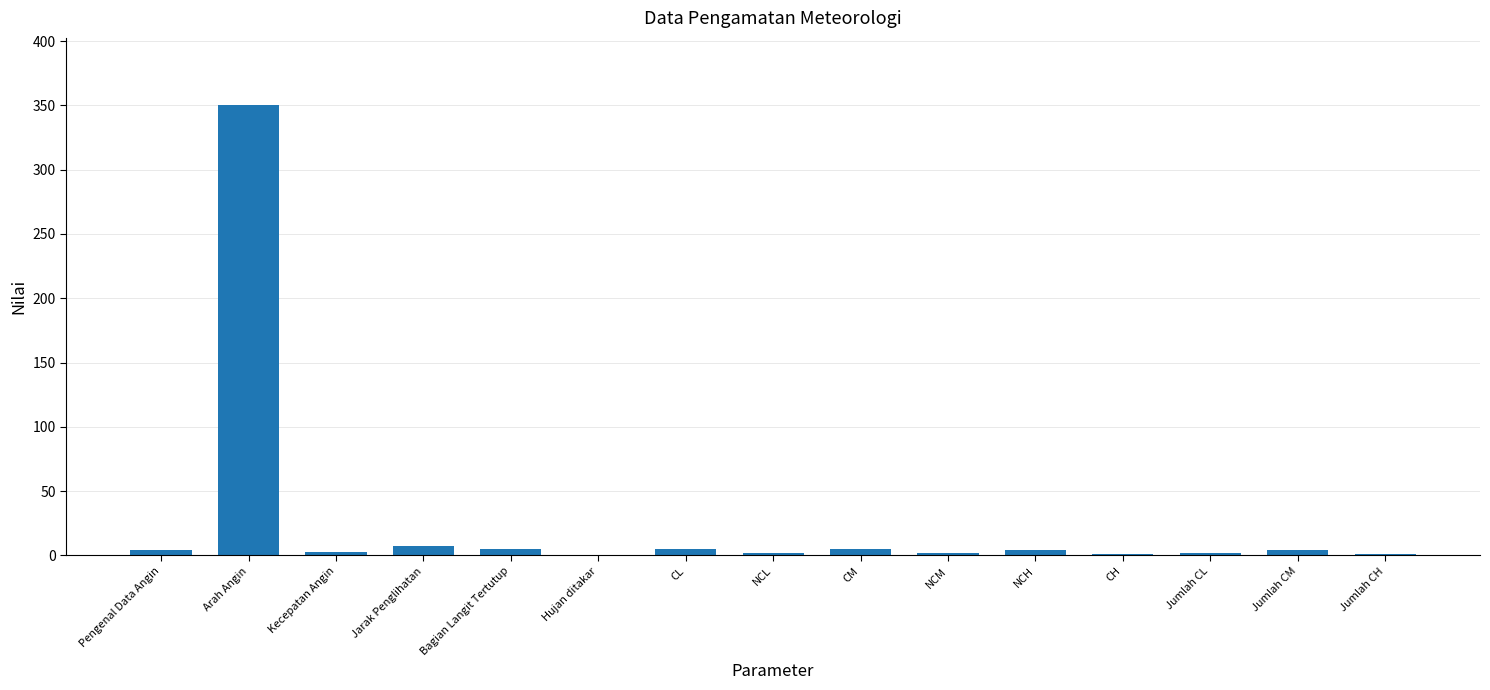

Which has a higher value, NCM or Arah Angin?

Arah Angin